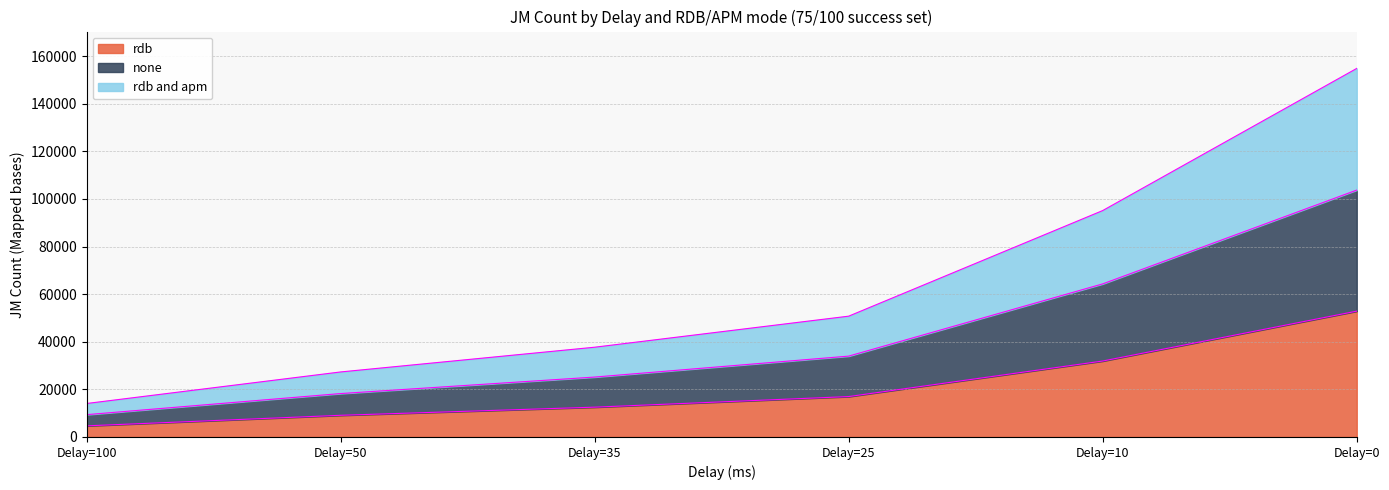

Does the chart display data point markers on the line(s)?

No